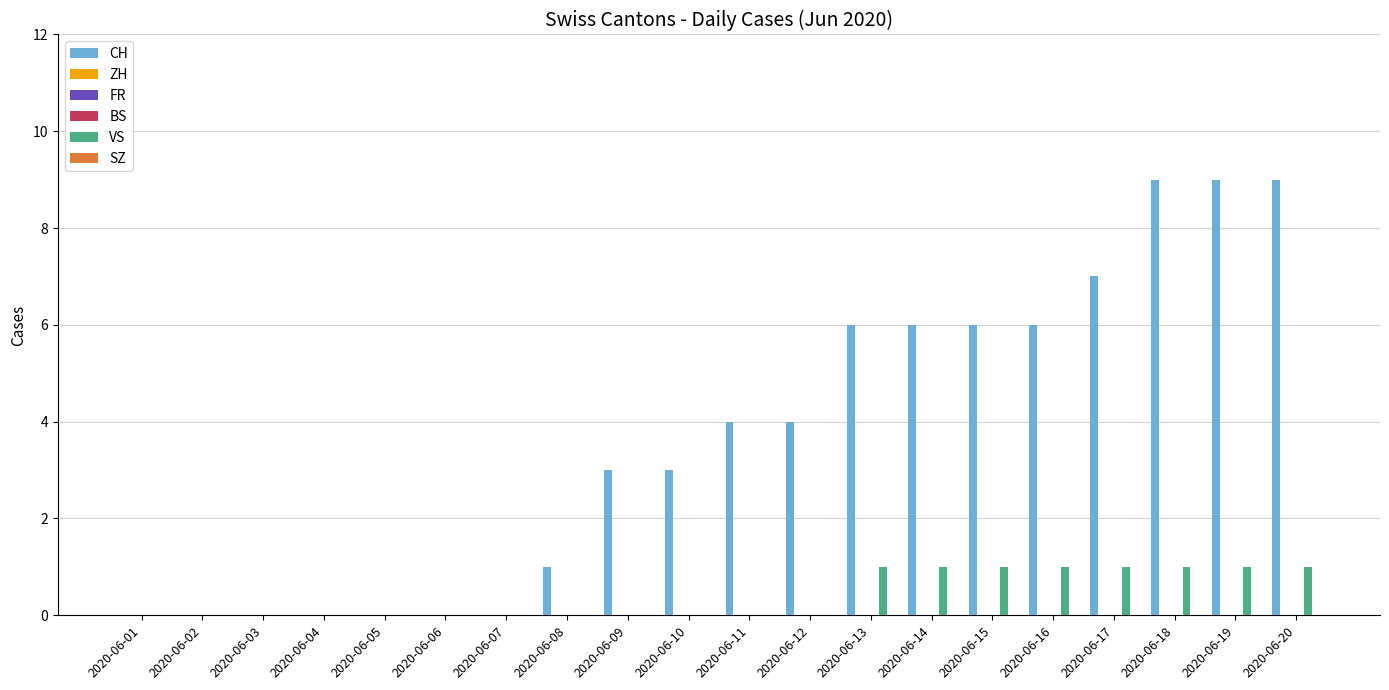

True or false: FR has a value of 0 at 2020-06-06.

True